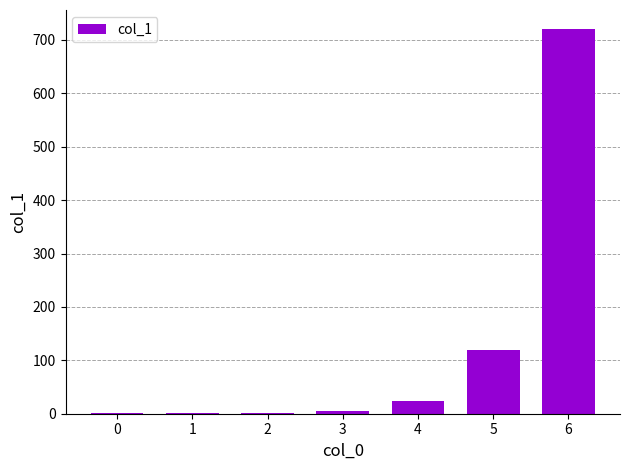

Is it true that the value at 4 is 24?

True